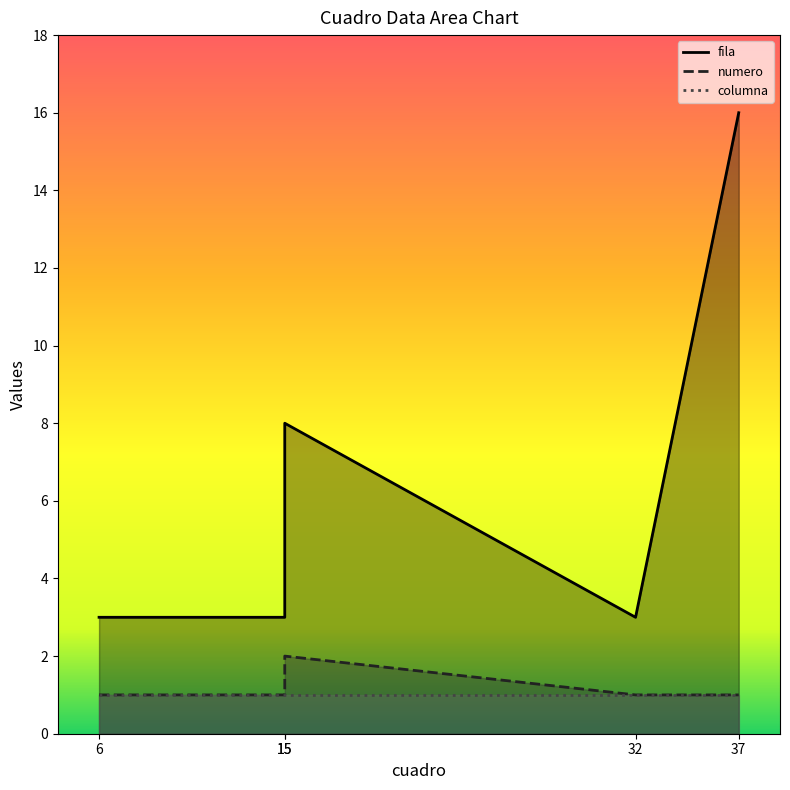

True or false: numero and fila cross at least once.

False